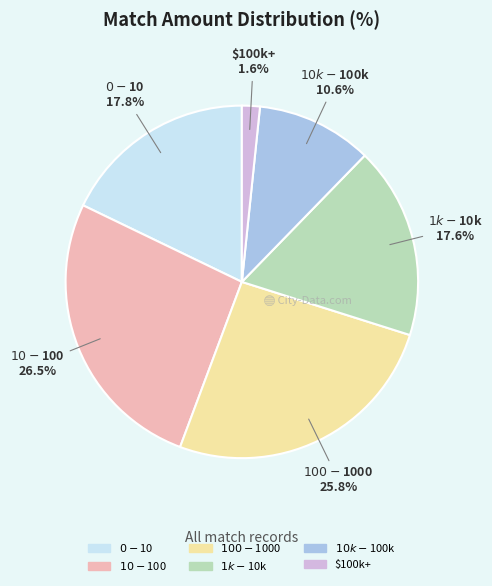

To the nearest percent, what is the difference between the largest and smallest slice percentages?

25%